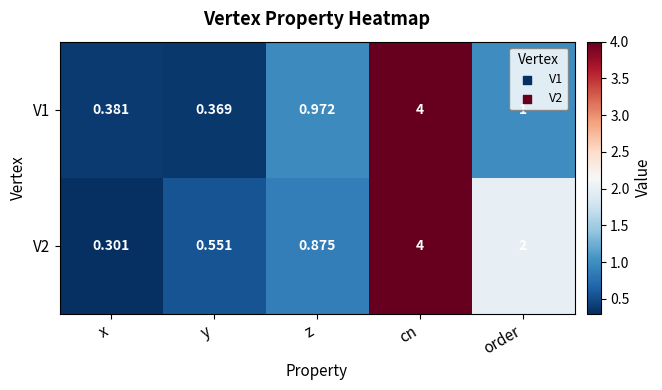

At which category is the sum across all series the highest?

cn